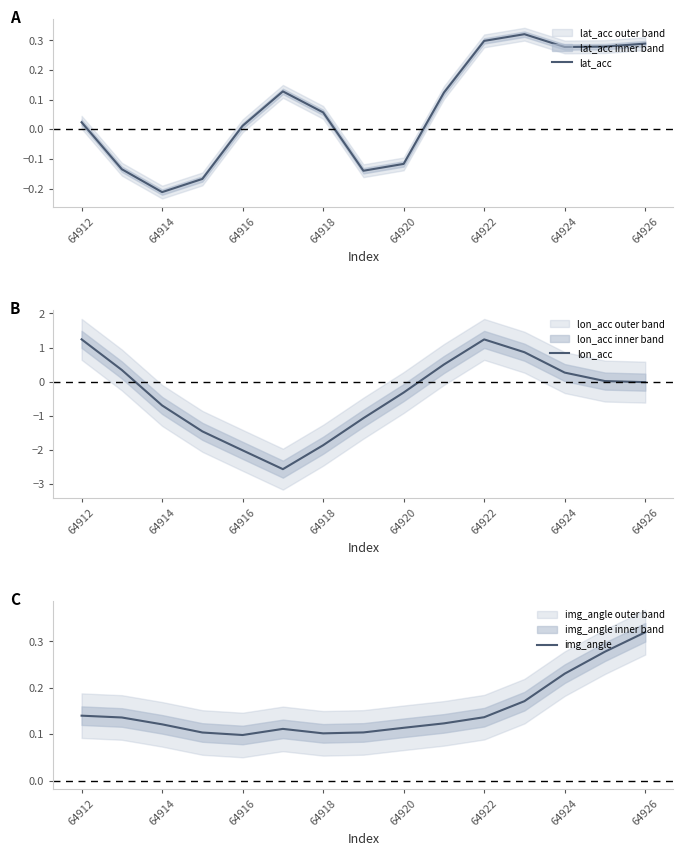

Where does the lat_acc series first go above 0?

64912